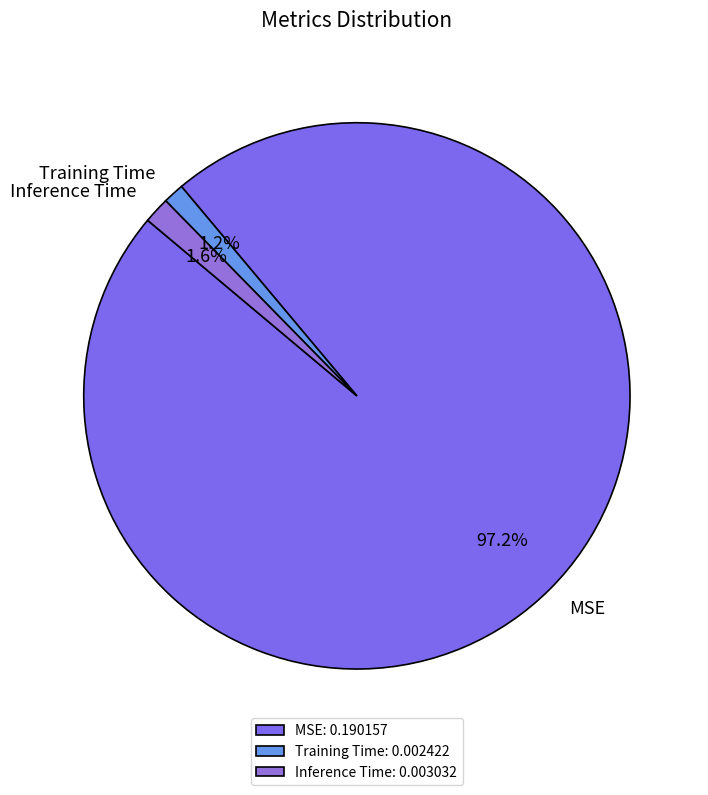

To the nearest percent, what is the average slice percentage?

33%